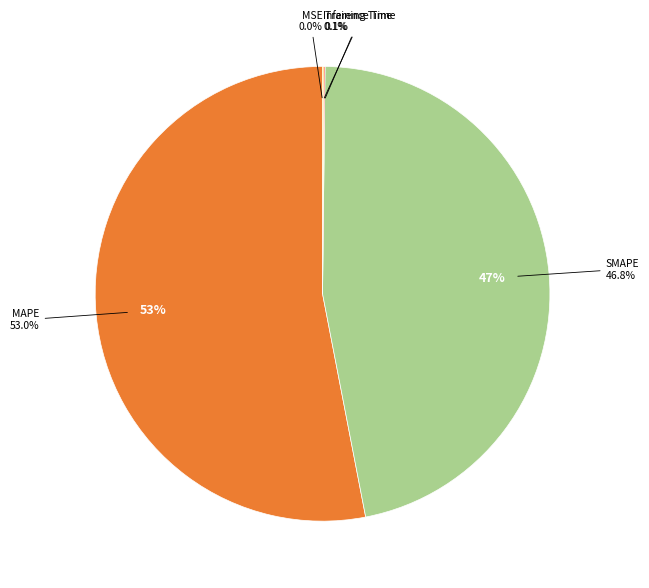

Count the number of slices in the pie.

5